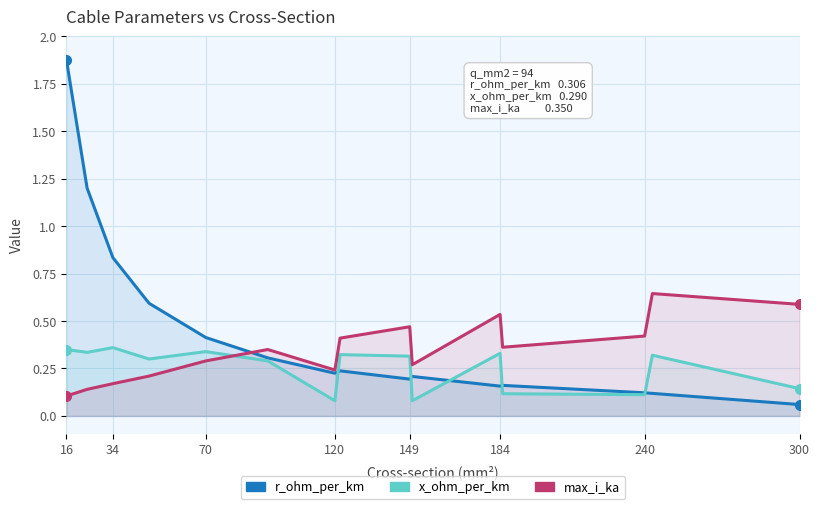

How many lines are shown in the chart?

3